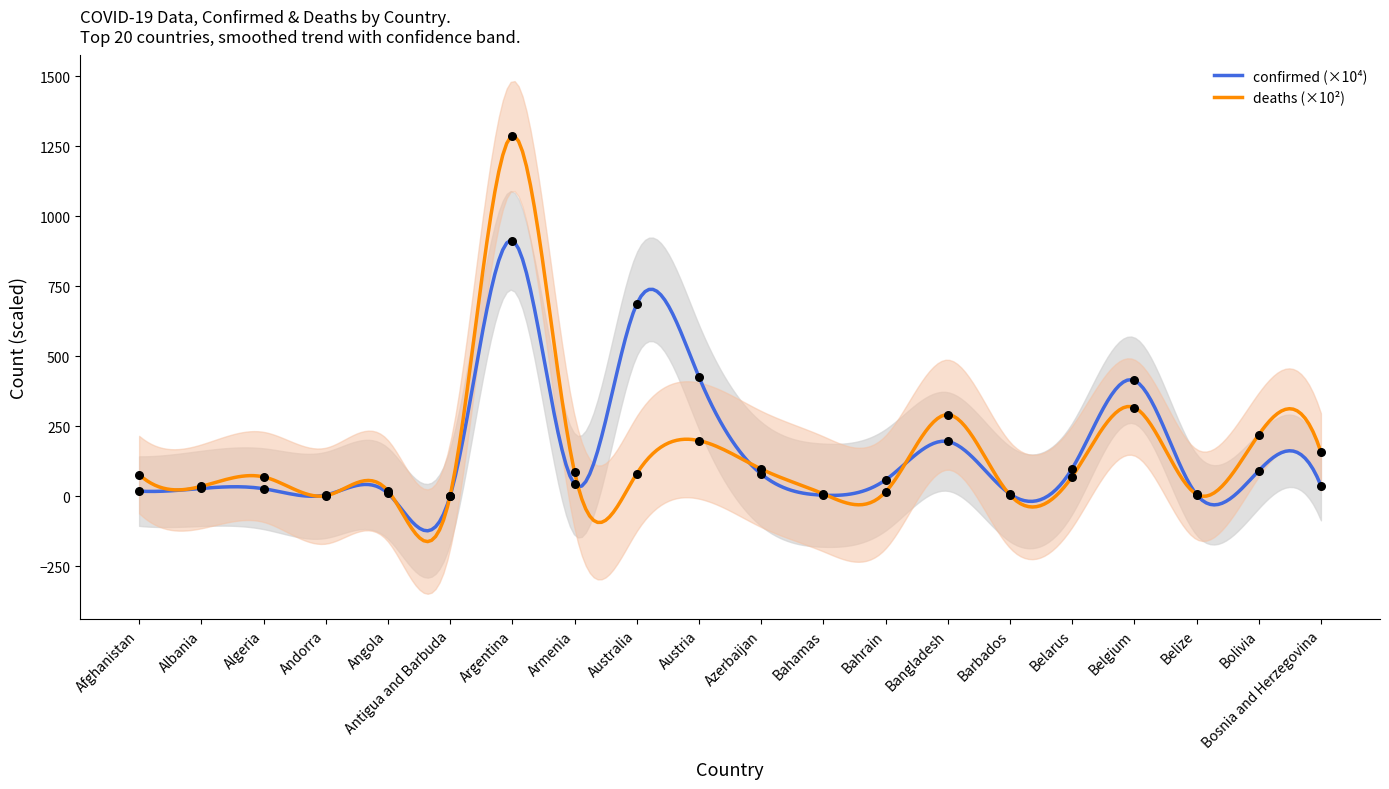

Which series contains the highest Y value?

deaths